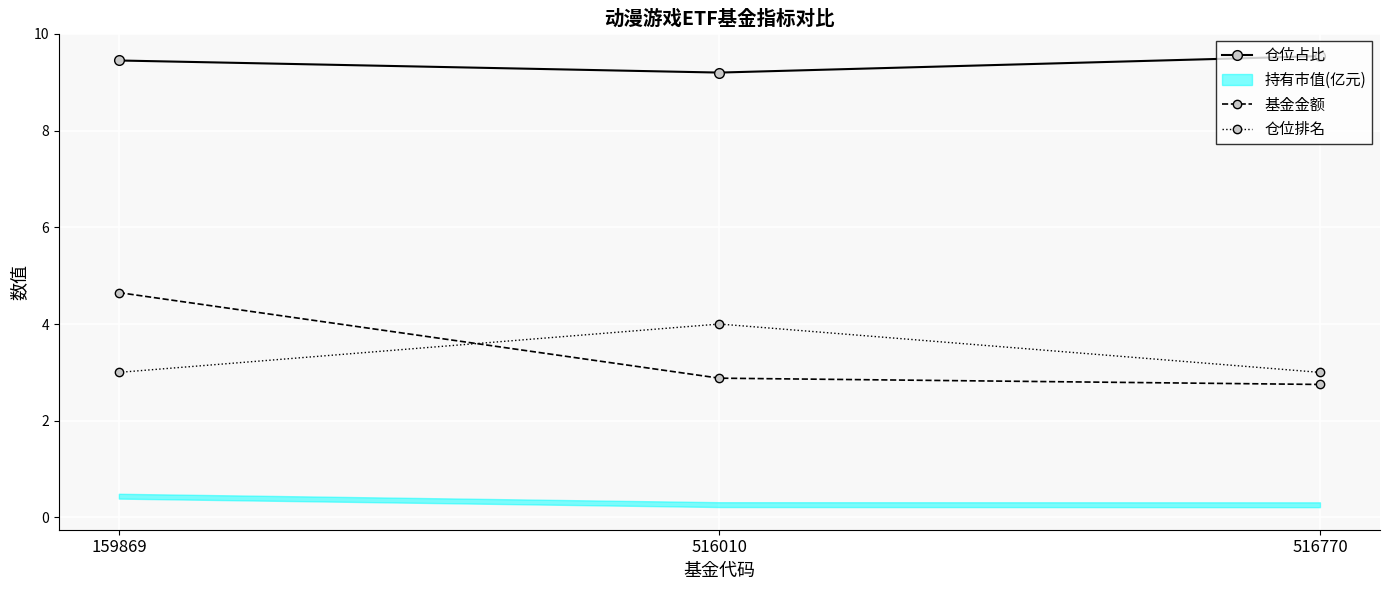

The 仓位占比 series shows 12.9 at 159869. True or false?

False